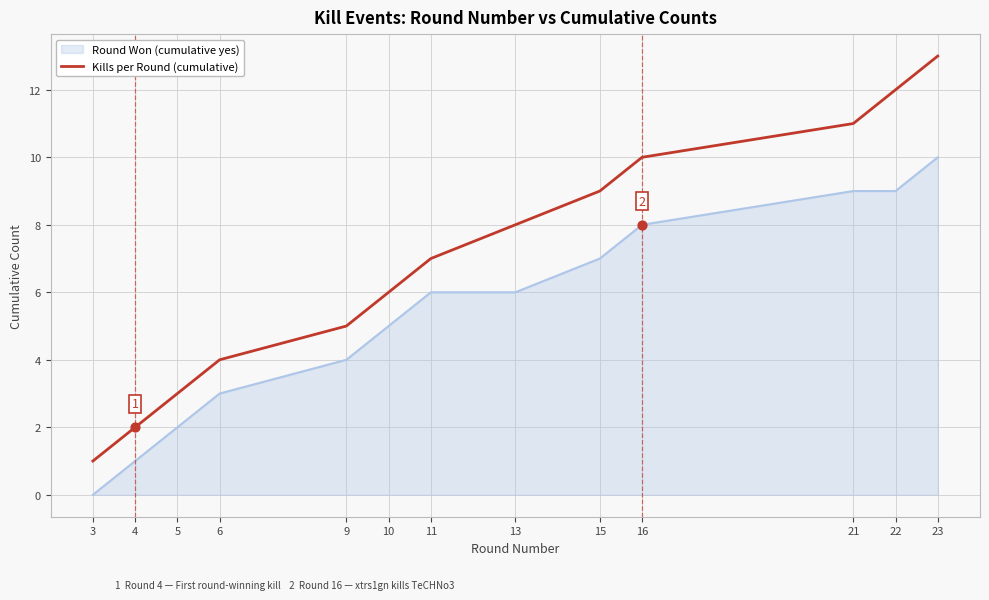

Which series has the widest spread of values?

Kills per Round (cumulative)